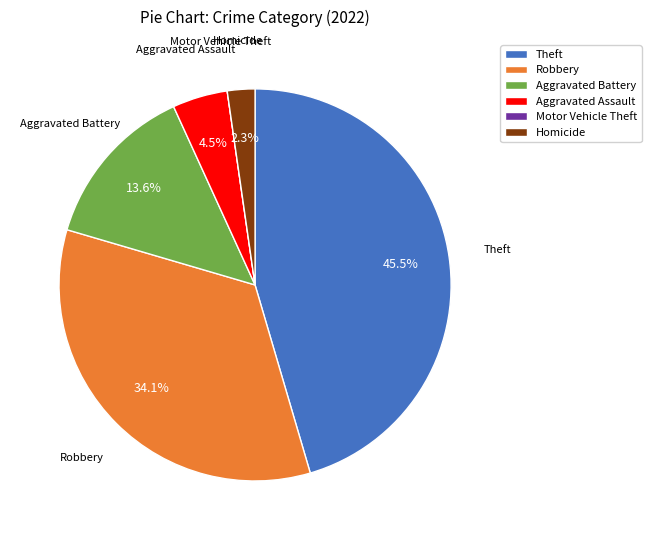

Is Aggravated Battery the majority of the pie?

No